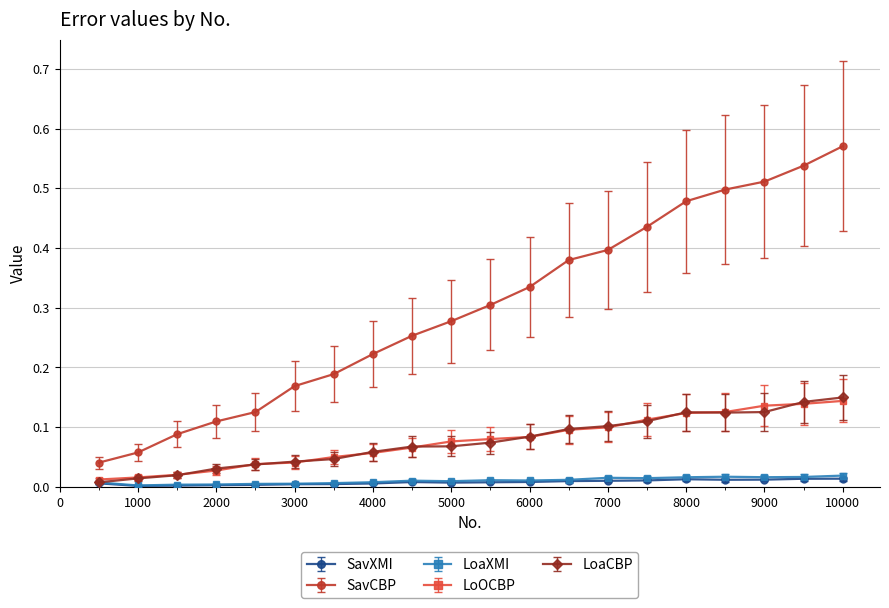

True or false: LoaXMI has more than 1 points higher than both neighbors.

True